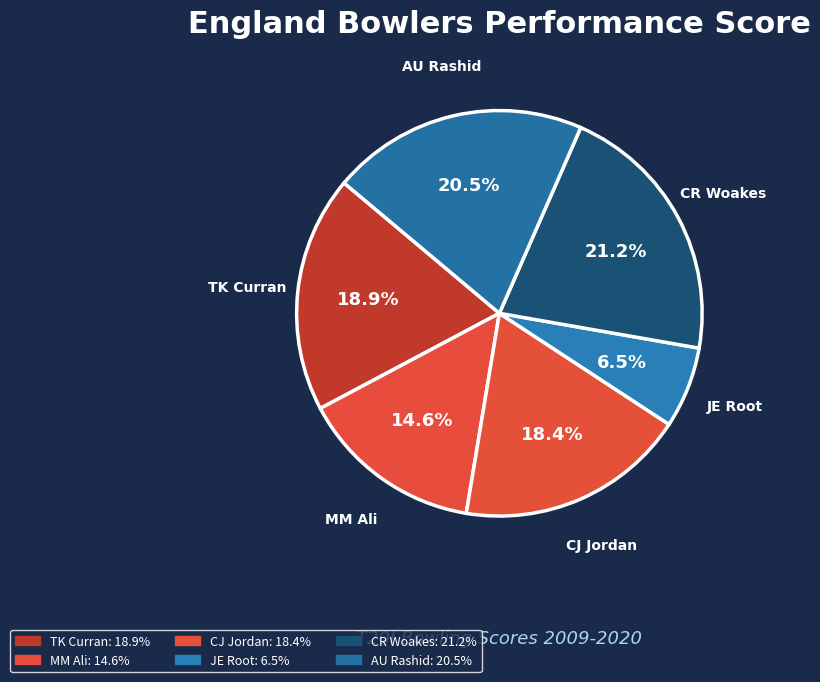

How many slices are in this pie chart?

6